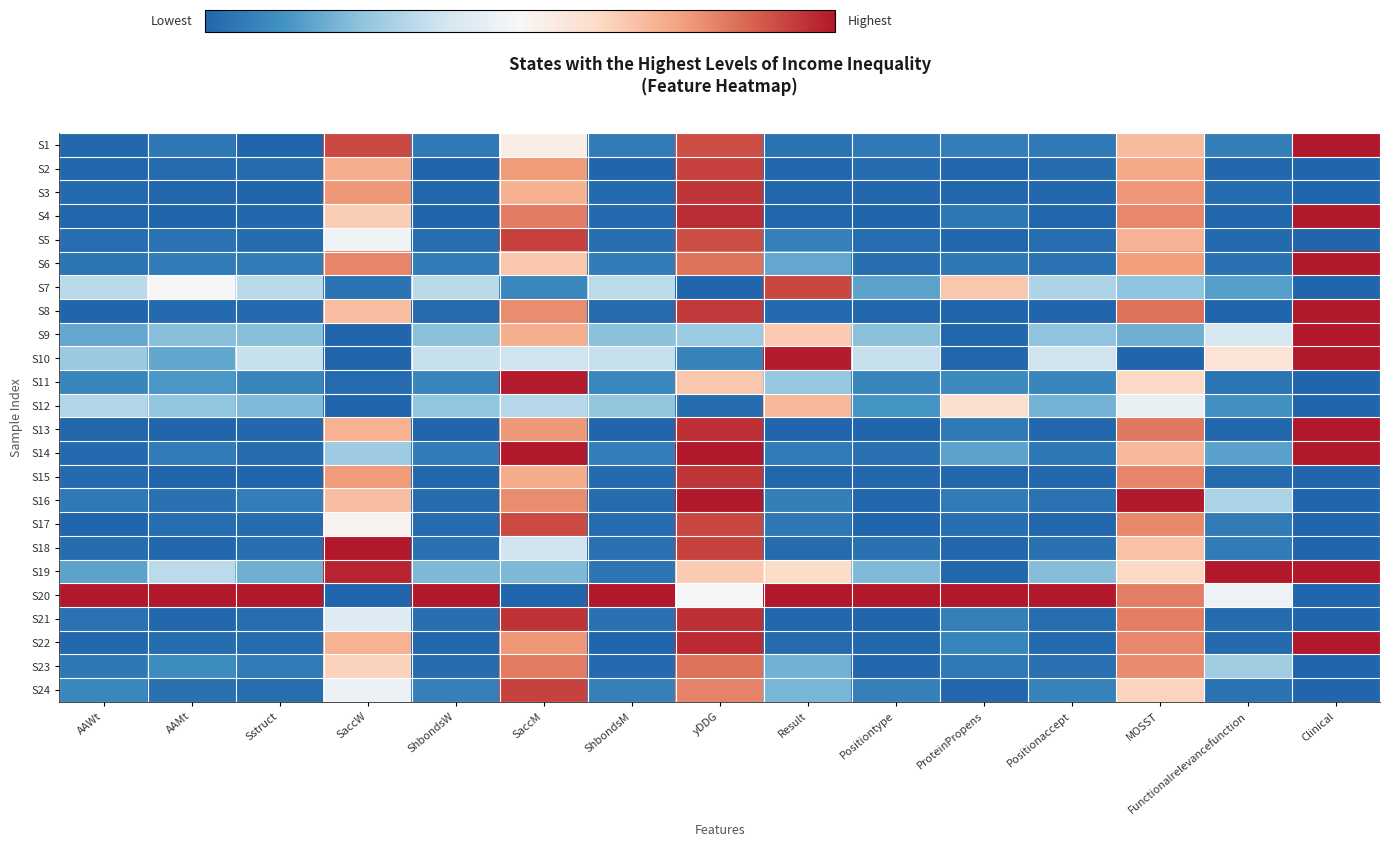

Reading left to right, extract all data points from this chart.

S1: AAWt=0.0	AAMt=0.1	Sstruct=0.0	SaccW=0.9	ShbondsW=0.1	SaccM=0.5	ShbondsM=0.1	yDDG=0.9	Result=0.0	Positiontype=0.1	ProteinPropens=0.1	Positionaccept=0.1	MOSST=0.7	Functionalrelevancefunction=0.1	Clinical=1.0
S2: AAWt=0.0	AAMt=0.0	Sstruct=0.0	SaccW=0.7	ShbondsW=0.0	SaccM=0.8	ShbondsM=0.0	yDDG=0.9	Result=0.0	Positiontype=0.0	ProteinPropens=0.0	Positionaccept=0.0	MOSST=0.7	Functionalrelevancefunction=0.0	Clinical=0.0
S3: AAWt=0.0	AAMt=0.0	Sstruct=0.0	SaccW=0.8	ShbondsW=0.0	SaccM=0.7	ShbondsM=0.0	yDDG=0.9	Result=0.0	Positiontype=0.0	ProteinPropens=0.0	Positionaccept=0.0	MOSST=0.8	Functionalrelevancefunction=0.0	Clinical=0.0
S4: AAWt=0.0	AAMt=0.0	Sstruct=0.0	SaccW=0.7	ShbondsW=0.0	SaccM=0.8	ShbondsM=0.0	yDDG=1.0	Result=0.0	Positiontype=0.0	ProteinPropens=0.1	Positionaccept=0.0	MOSST=0.8	Functionalrelevancefunction=0.0	Clinical=1.0
S5: AAWt=0.0	AAMt=0.0	Sstruct=0.0	SaccW=0.5	ShbondsW=0.0	SaccM=0.9	ShbondsM=0.0	yDDG=0.9	Result=0.1	Positiontype=0.0	ProteinPropens=0.0	Positionaccept=0.0	MOSST=0.7	Functionalrelevancefunction=0.0	Clinical=0.0
S6: AAWt=0.0	AAMt=0.1	Sstruct=0.1	SaccW=0.8	ShbondsW=0.1	SaccM=0.7	ShbondsM=0.1	yDDG=0.8	Result=0.2	Positiontype=0.0	ProteinPropens=0.1	Positionaccept=0.0	MOSST=0.8	Functionalrelevancefunction=0.0	Clinical=1.0
S7: AAWt=0.3	AAMt=0.5	Sstruct=0.3	SaccW=0.0	ShbondsW=0.3	SaccM=0.1	ShbondsM=0.3	yDDG=0.0	Result=0.9	Positiontype=0.2	ProteinPropens=0.7	Positionaccept=0.3	MOSST=0.2	Functionalrelevancefunction=0.2	Clinical=0.0
S8: AAWt=0.0	AAMt=0.0	Sstruct=0.0	SaccW=0.7	ShbondsW=0.0	SaccM=0.8	ShbondsM=0.0	yDDG=0.9	Result=0.0	Positiontype=0.0	ProteinPropens=0.0	Positionaccept=0.0	MOSST=0.8	Functionalrelevancefunction=0.0	Clinical=1.0
S9: AAWt=0.2	AAMt=0.2	Sstruct=0.2	SaccW=0.0	ShbondsW=0.2	SaccM=0.7	ShbondsM=0.2	yDDG=0.3	Result=0.7	Positiontype=0.2	ProteinPropens=0.0	Positionaccept=0.2	MOSST=0.2	Functionalrelevancefunction=0.4	Clinical=1.0
S10: AAWt=0.3	AAMt=0.2	Sstruct=0.4	SaccW=0.0	ShbondsW=0.4	SaccM=0.4	ShbondsM=0.4	yDDG=0.1	Result=1.0	Positiontype=0.4	ProteinPropens=0.0	Positionaccept=0.4	MOSST=0.0	Functionalrelevancefunction=0.6	Clinical=1.0
S11: AAWt=0.1	AAMt=0.1	Sstruct=0.1	SaccW=0.0	ShbondsW=0.1	SaccM=1.0	ShbondsM=0.1	yDDG=0.7	Result=0.3	Positiontype=0.1	ProteinPropens=0.1	Positionaccept=0.1	MOSST=0.6	Functionalrelevancefunction=0.0	Clinical=0.0
S12: AAWt=0.3	AAMt=0.3	Sstruct=0.2	SaccW=0.0	ShbondsW=0.3	SaccM=0.3	ShbondsM=0.3	yDDG=0.0	Result=0.7	Positiontype=0.1	ProteinPropens=0.6	Positionaccept=0.2	MOSST=0.5	Functionalrelevancefunction=0.1	Clinical=0.0
S13: AAWt=0.0	AAMt=0.0	Sstruct=0.0	SaccW=0.7	ShbondsW=0.0	SaccM=0.8	ShbondsM=0.0	yDDG=1.0	Result=0.0	Positiontype=0.0	ProteinPropens=0.1	Positionaccept=0.0	MOSST=0.8	Functionalrelevancefunction=0.0	Clinical=1.0
S14: AAWt=0.0	AAMt=0.1	Sstruct=0.0	SaccW=0.3	ShbondsW=0.1	SaccM=1.0	ShbondsM=0.1	yDDG=1.0	Result=0.1	Positiontype=0.0	ProteinPropens=0.2	Positionaccept=0.1	MOSST=0.7	Functionalrelevancefunction=0.2	Clinical=1.0
S15: AAWt=0.0	AAMt=0.0	Sstruct=0.0	SaccW=0.8	ShbondsW=0.0	SaccM=0.7	ShbondsM=0.0	yDDG=0.9	Result=0.0	Positiontype=0.0	ProteinPropens=0.0	Positionaccept=0.0	MOSST=0.8	Functionalrelevancefunction=0.0	Clinical=0.0
S16: AAWt=0.1	AAMt=0.0	Sstruct=0.1	SaccW=0.7	ShbondsW=0.0	SaccM=0.8	ShbondsM=0.0	yDDG=1.0	Result=0.1	Positiontype=0.0	ProteinPropens=0.1	Positionaccept=0.0	MOSST=1.0	Functionalrelevancefunction=0.3	Clinical=0.0
S17: AAWt=0.0	AAMt=0.0	Sstruct=0.0	SaccW=0.5	ShbondsW=0.0	SaccM=0.9	ShbondsM=0.0	yDDG=0.9	Result=0.1	Positiontype=0.0	ProteinPropens=0.0	Positionaccept=0.0	MOSST=0.8	Functionalrelevancefunction=0.1	Clinical=0.0
S18: AAWt=0.0	AAMt=0.0	Sstruct=0.0	SaccW=1.0	ShbondsW=0.0	SaccM=0.4	ShbondsM=0.0	yDDG=0.9	Result=0.0	Positiontype=0.0	ProteinPropens=0.0	Positionaccept=0.0	MOSST=0.7	Functionalrelevancefunction=0.1	Clinical=0.0
S19: AAWt=0.2	AAMt=0.3	Sstruct=0.2	SaccW=1.0	ShbondsW=0.2	SaccM=0.2	ShbondsM=0.0	yDDG=0.7	Result=0.6	Positiontype=0.2	ProteinPropens=0.0	Positionaccept=0.2	MOSST=0.6	Functionalrelevancefunction=1.0	Clinical=1.0
S20: AAWt=1.0	AAMt=1.0	Sstruct=1.0	SaccW=0.0	ShbondsW=1.0	SaccM=0.0	ShbondsM=1.0	yDDG=0.5	Result=1.0	Positiontype=1.0	ProteinPropens=1.0	Positionaccept=1.0	MOSST=0.8	Functionalrelevancefunction=0.5	Clinical=0.0
S21: AAWt=0.0	AAMt=0.0	Sstruct=0.0	SaccW=0.4	ShbondsW=0.0	SaccM=1.0	ShbondsM=0.0	yDDG=1.0	Result=0.0	Positiontype=0.0	ProteinPropens=0.1	Positionaccept=0.0	MOSST=0.8	Functionalrelevancefunction=0.0	Clinical=0.0
S22: AAWt=0.0	AAMt=0.0	Sstruct=0.0	SaccW=0.7	ShbondsW=0.0	SaccM=0.8	ShbondsM=0.0	yDDG=1.0	Result=0.0	Positiontype=0.0	ProteinPropens=0.1	Positionaccept=0.0	MOSST=0.8	Functionalrelevancefunction=0.0	Clinical=1.0
S23: AAWt=0.1	AAMt=0.1	Sstruct=0.1	SaccW=0.6	ShbondsW=0.0	SaccM=0.8	ShbondsM=0.0	yDDG=0.8	Result=0.2	Positiontype=0.0	ProteinPropens=0.1	Positionaccept=0.0	MOSST=0.8	Functionalrelevancefunction=0.3	Clinical=0.0
S24: AAWt=0.1	AAMt=0.0	Sstruct=0.0	SaccW=0.5	ShbondsW=0.1	SaccM=0.9	ShbondsM=0.1	yDDG=0.8	Result=0.2	Positiontype=0.1	ProteinPropens=0.0	Positionaccept=0.1	MOSST=0.6	Functionalrelevancefunction=0.0	Clinical=0.0